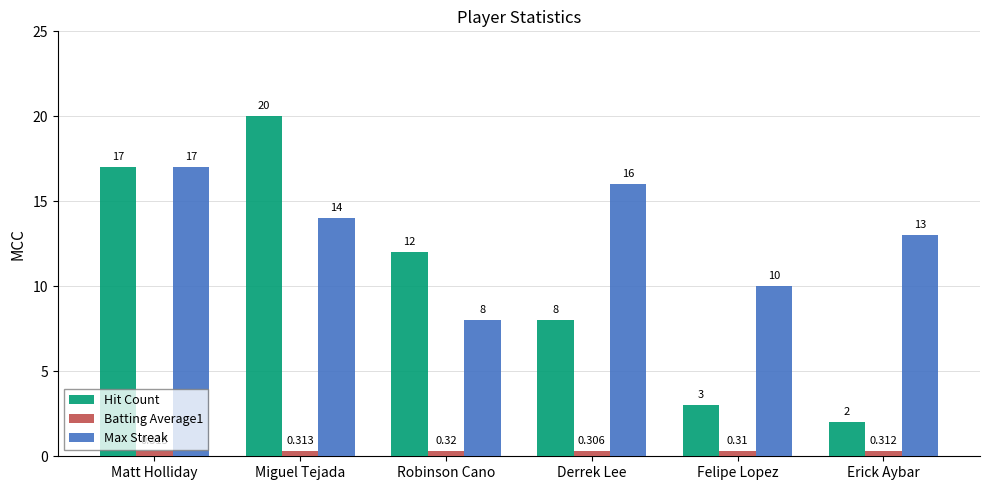

What is the difference between the maximum and minimum values in the Hit Count series?

18.0